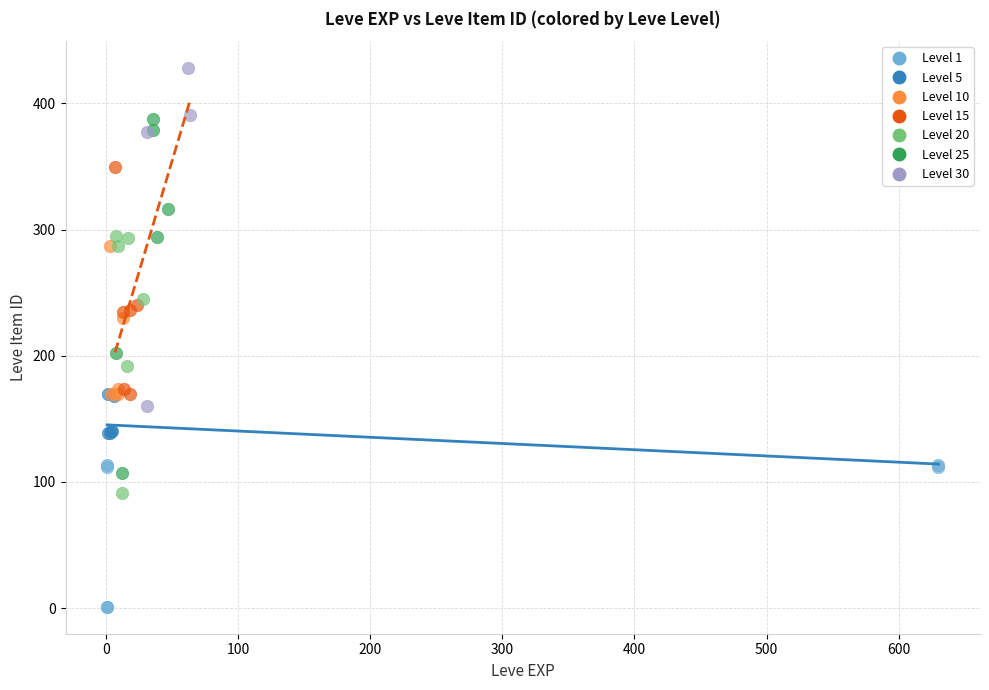

Which series contains the lowest Y value?

Level 1